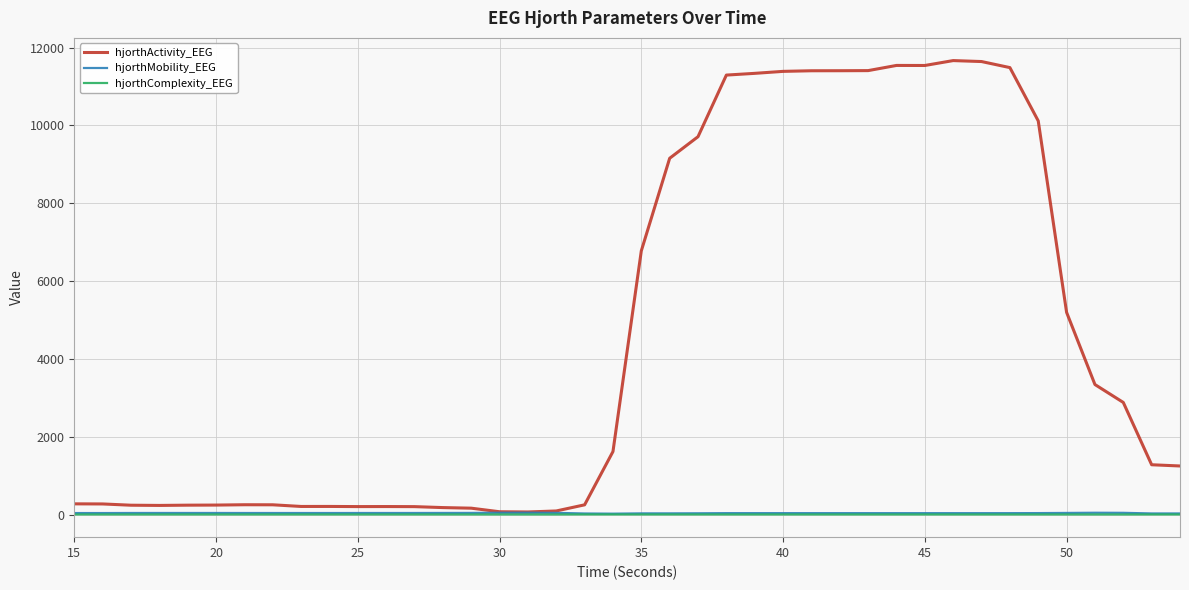

Which series has the largest range (max minus min)?

hjorthActivity_EEG